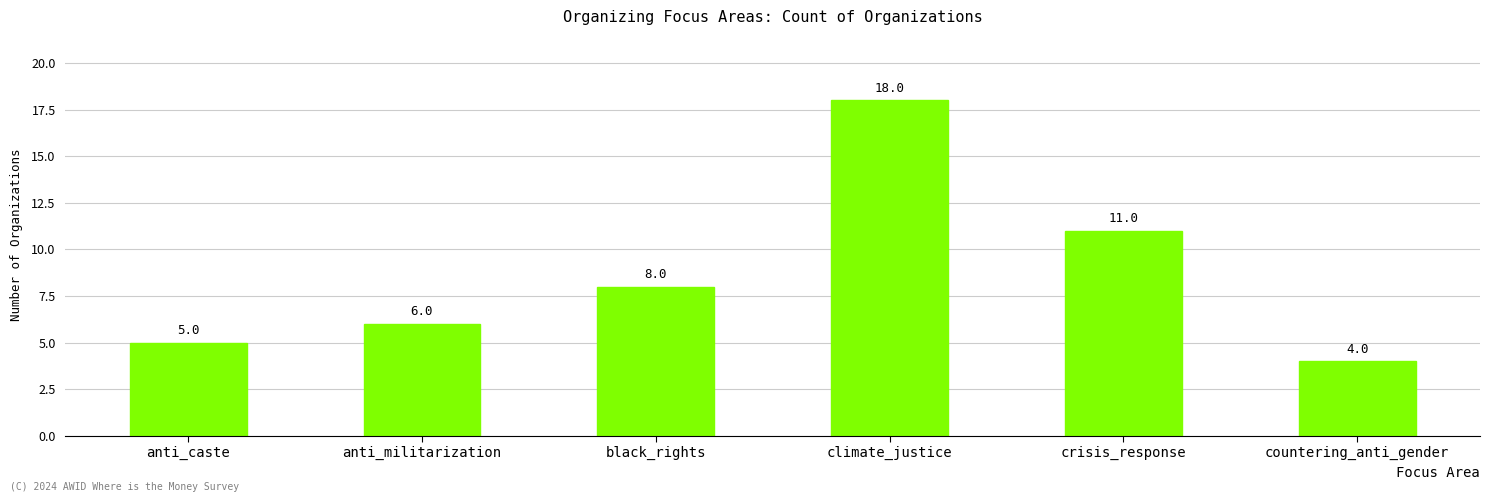

Reading left to right, what are all the values shown in this chart?

5	6	8	18	11	4